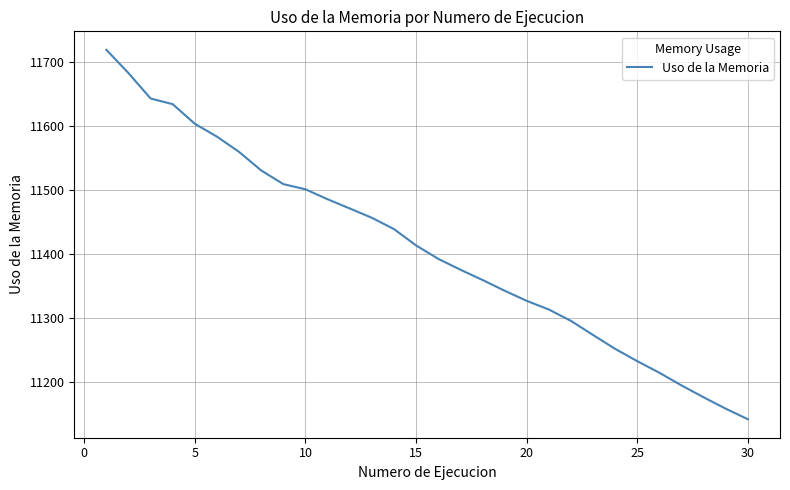

What is the greatest value displayed?

11718.5